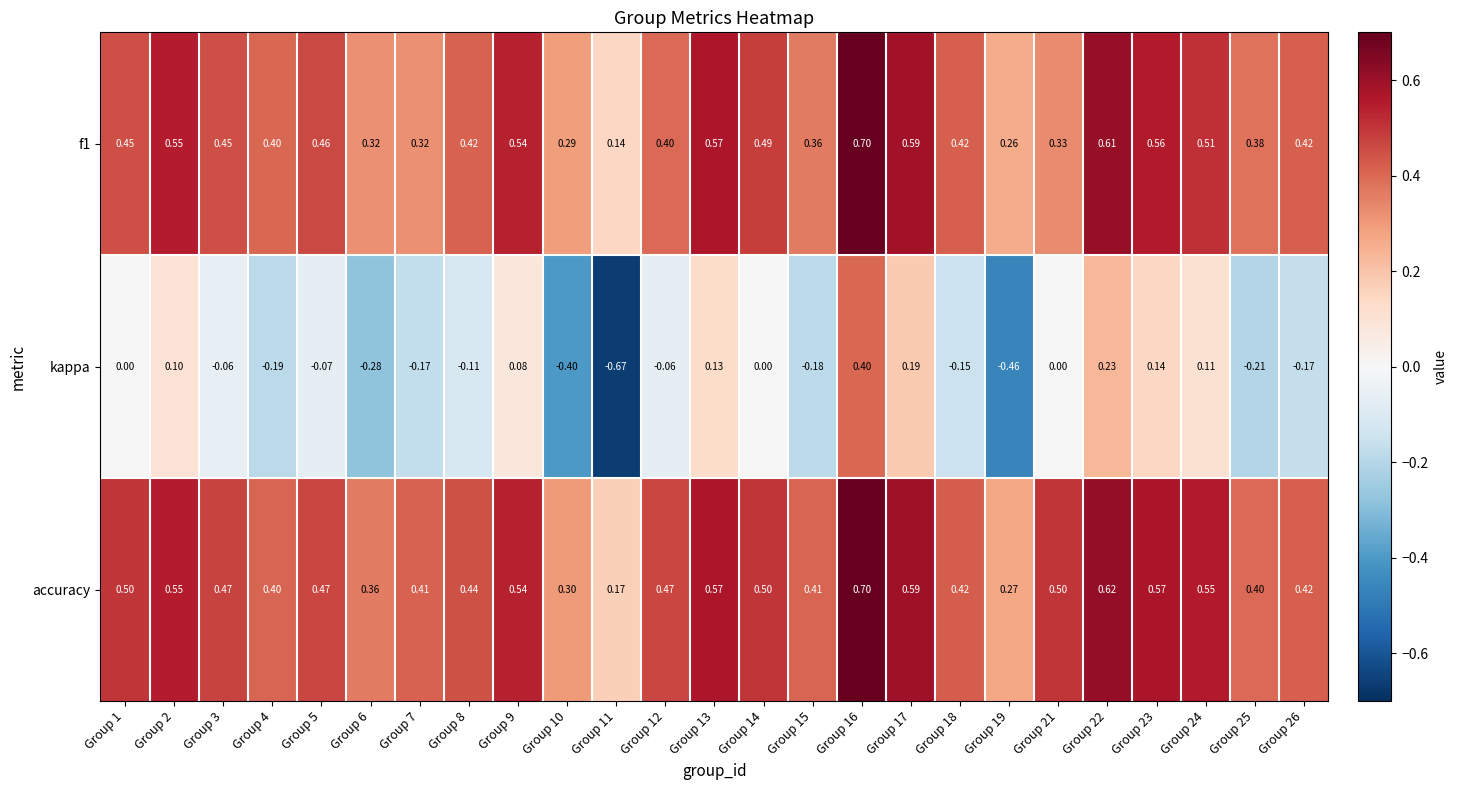

At which category is the sum across all series the highest?

Group 16